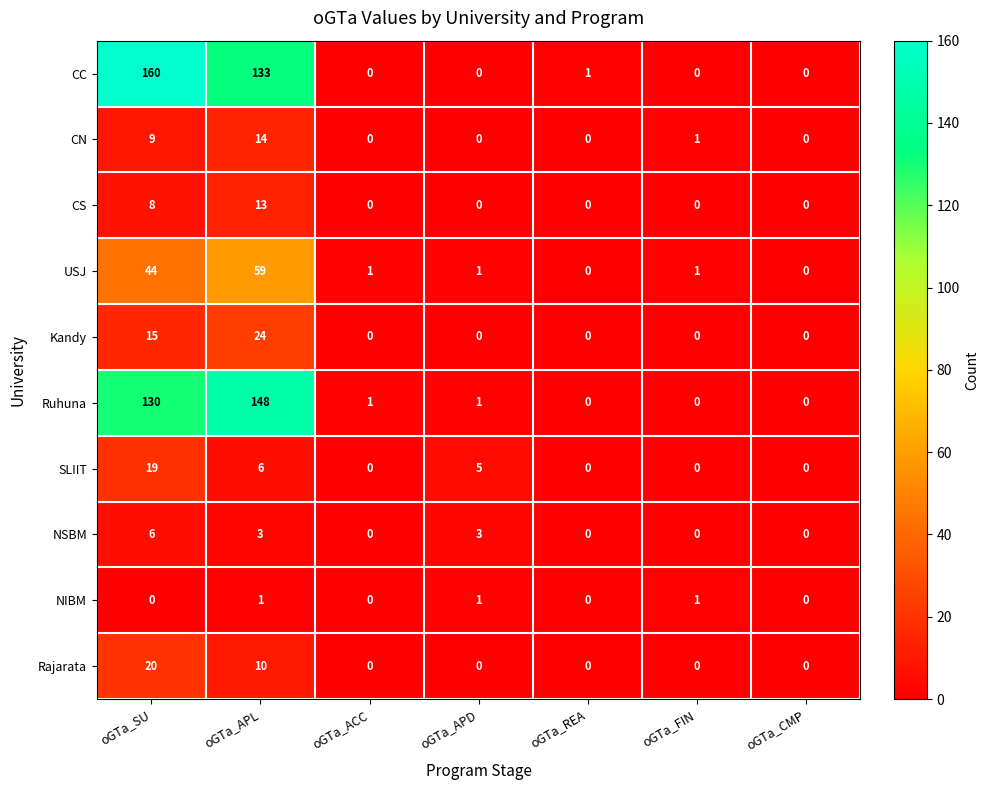

What is the greatest value displayed?

160